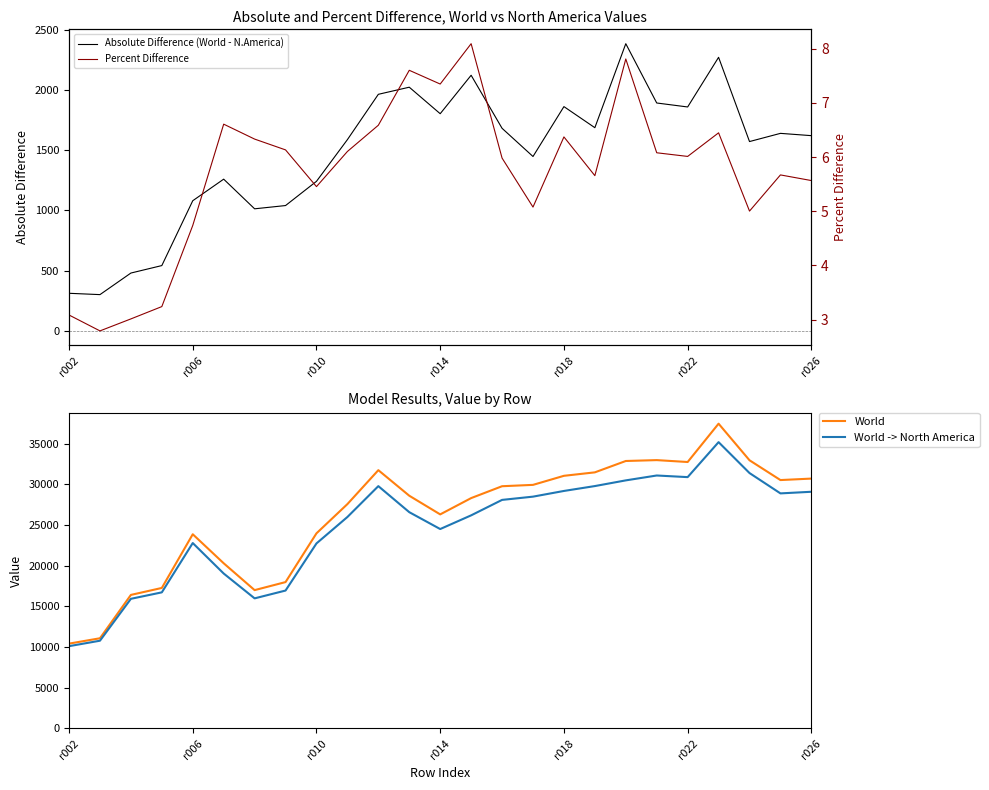

True or false: Percent Difference has more than 2 interior local peaks.

True